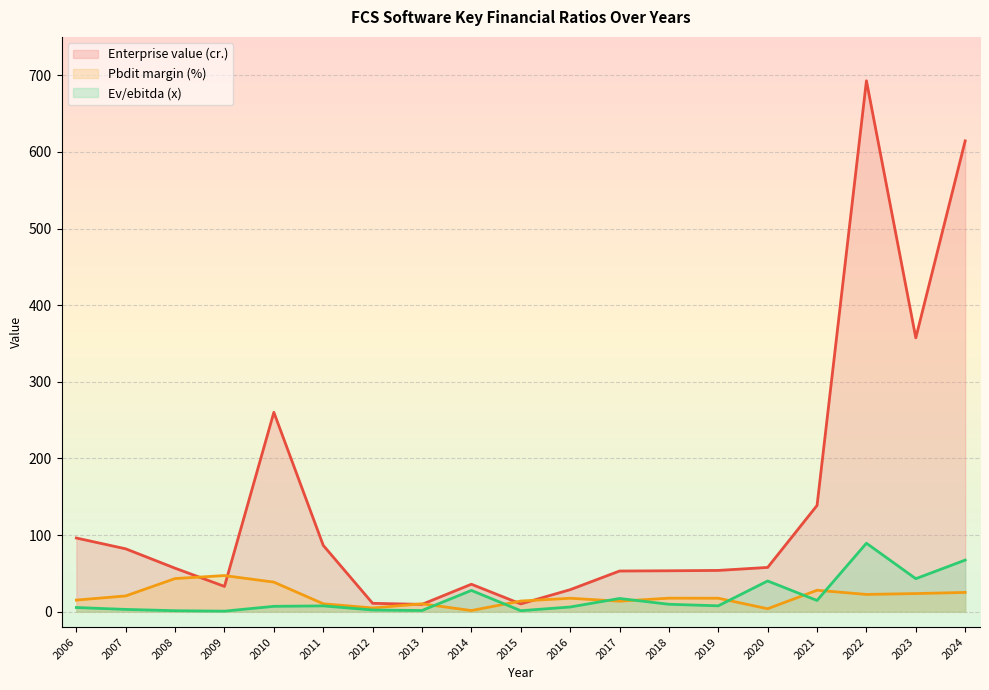

The value of Pbdit margin (%) at 2023 is 33.3. True or false?

False